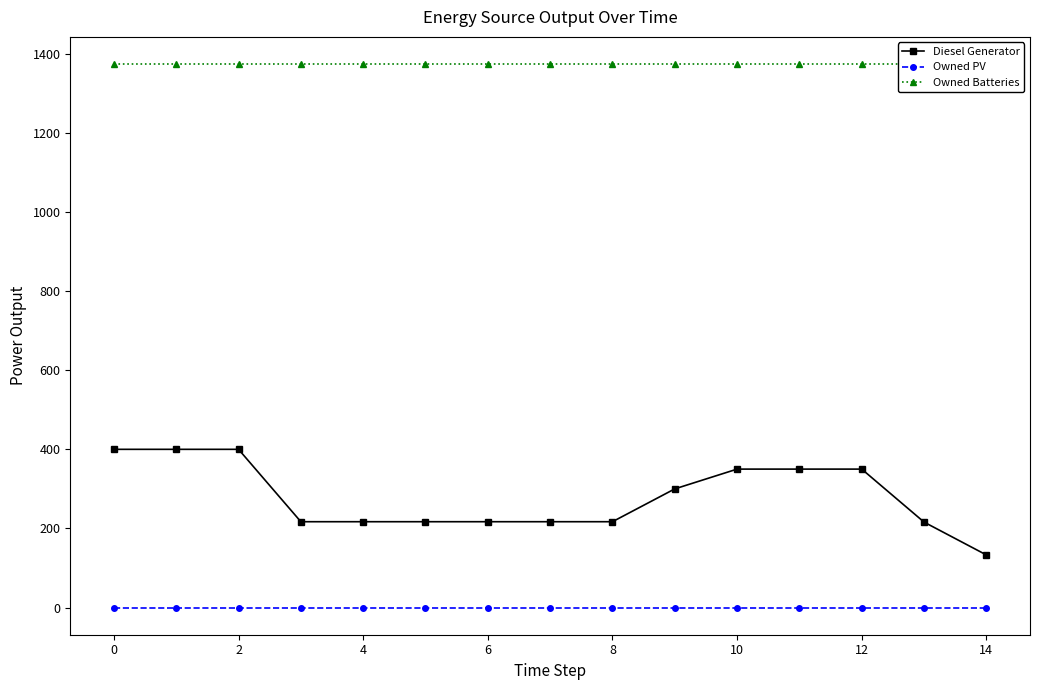

What are all the series names shown in the legend?

Diesel Generator, Owned PV, Owned Batteries